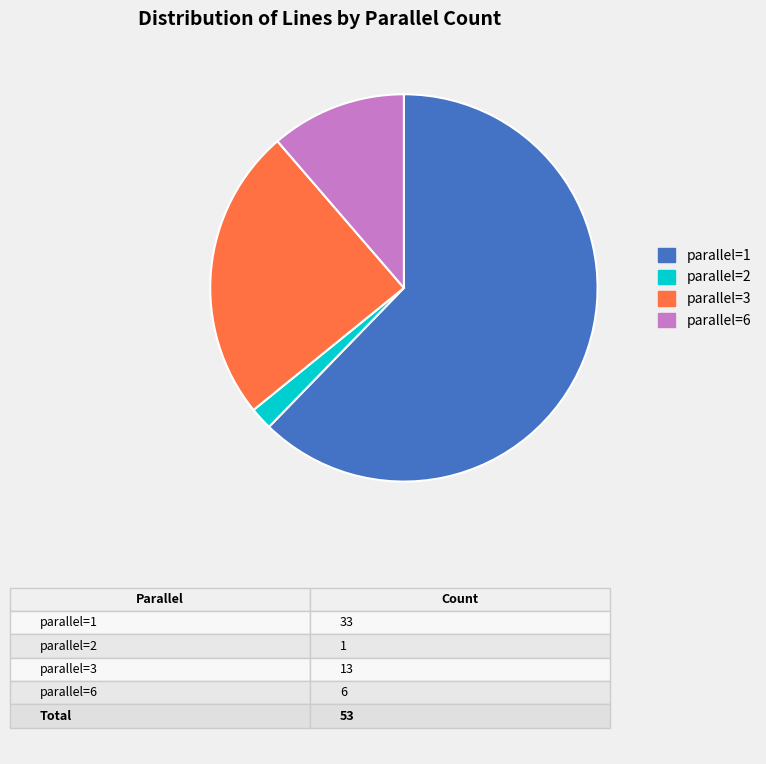

Which has a higher value, parallel=1 or parallel=2?

parallel=1